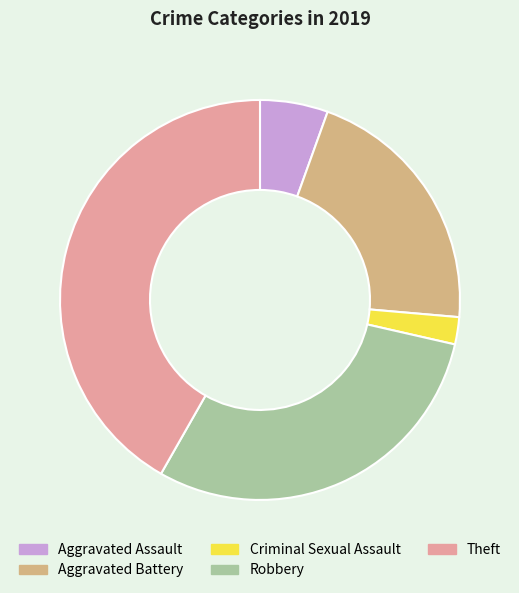

Approximately how many times larger is the value at Robbery compared to Aggravated Battery?

1.4